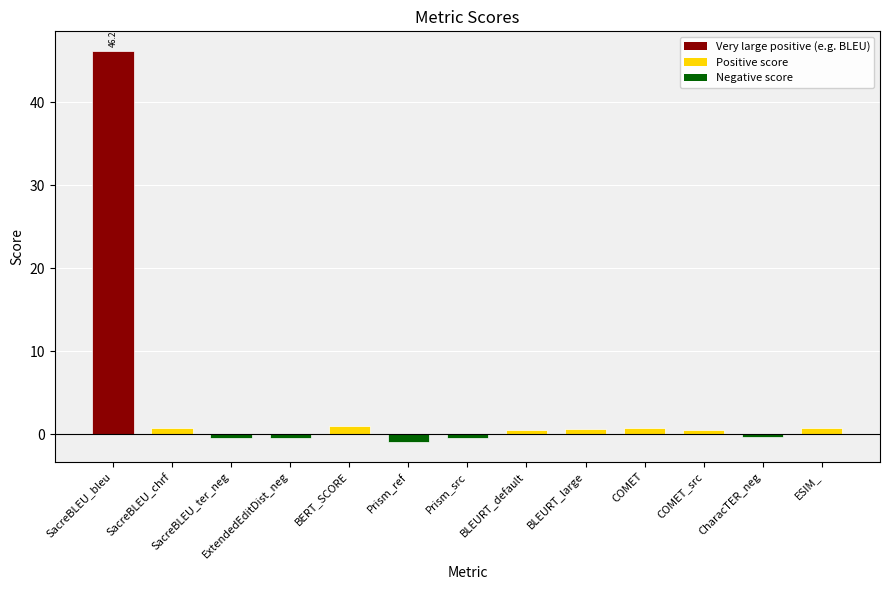

Which has a higher value, BERT_SCORE or Prism_src?

BERT_SCORE